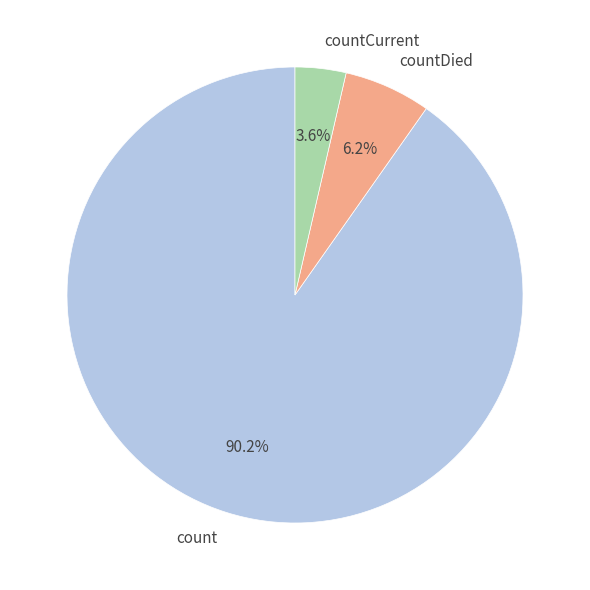

To the nearest percent, what portion does countDied represent?

6%